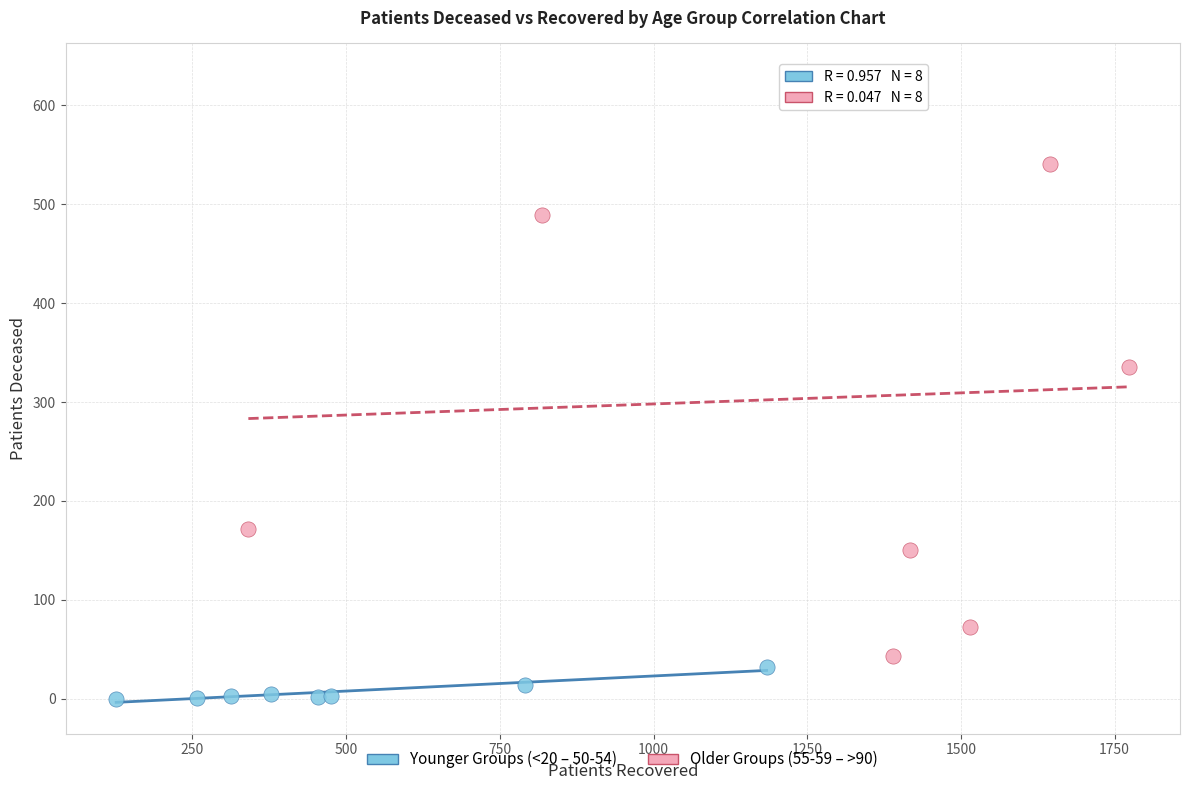

What are all the series names shown in the legend?

Younger Groups (<20 – 50-54), Older Groups (55-59 – >90)